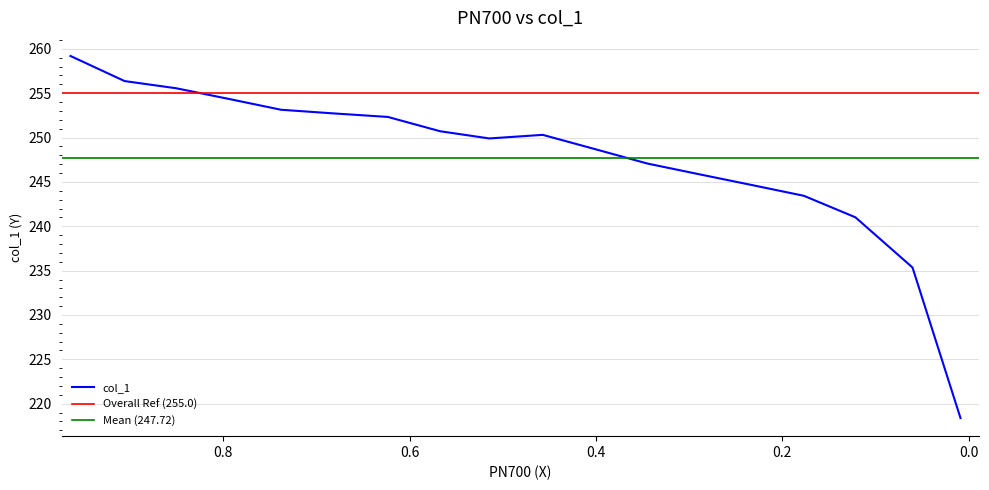

List the labels in order of value, smallest first.

0.0088, 0.0603, 0.1216, 0.1769, 0.2327, 0.2891, 0.3449, 0.4008, 0.5146, 0.4572, 0.5672, 0.6235, 0.6827, 0.738, 0.7938, 0.8507, 0.906, 0.9641